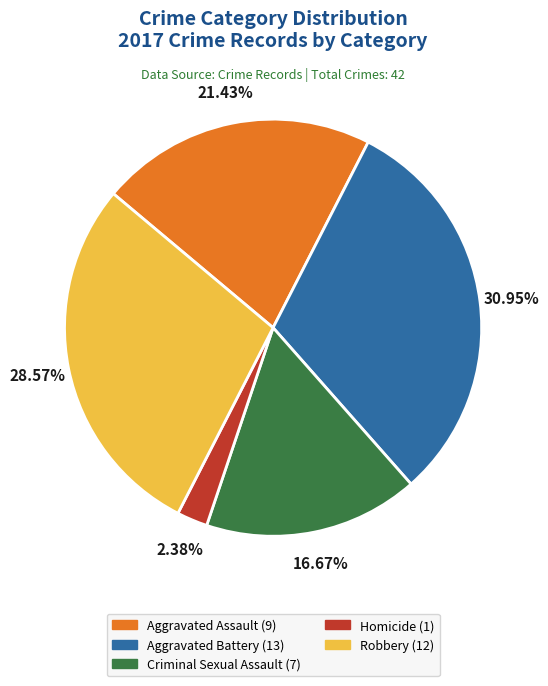

Which slice is the largest?

Aggravated Battery (13)